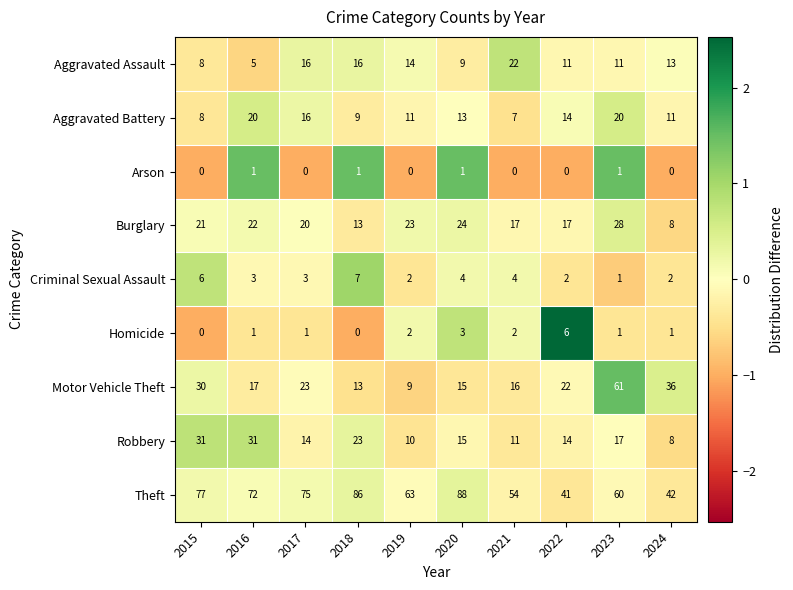

What is the maximum value for Motor Vehicle Theft?

61